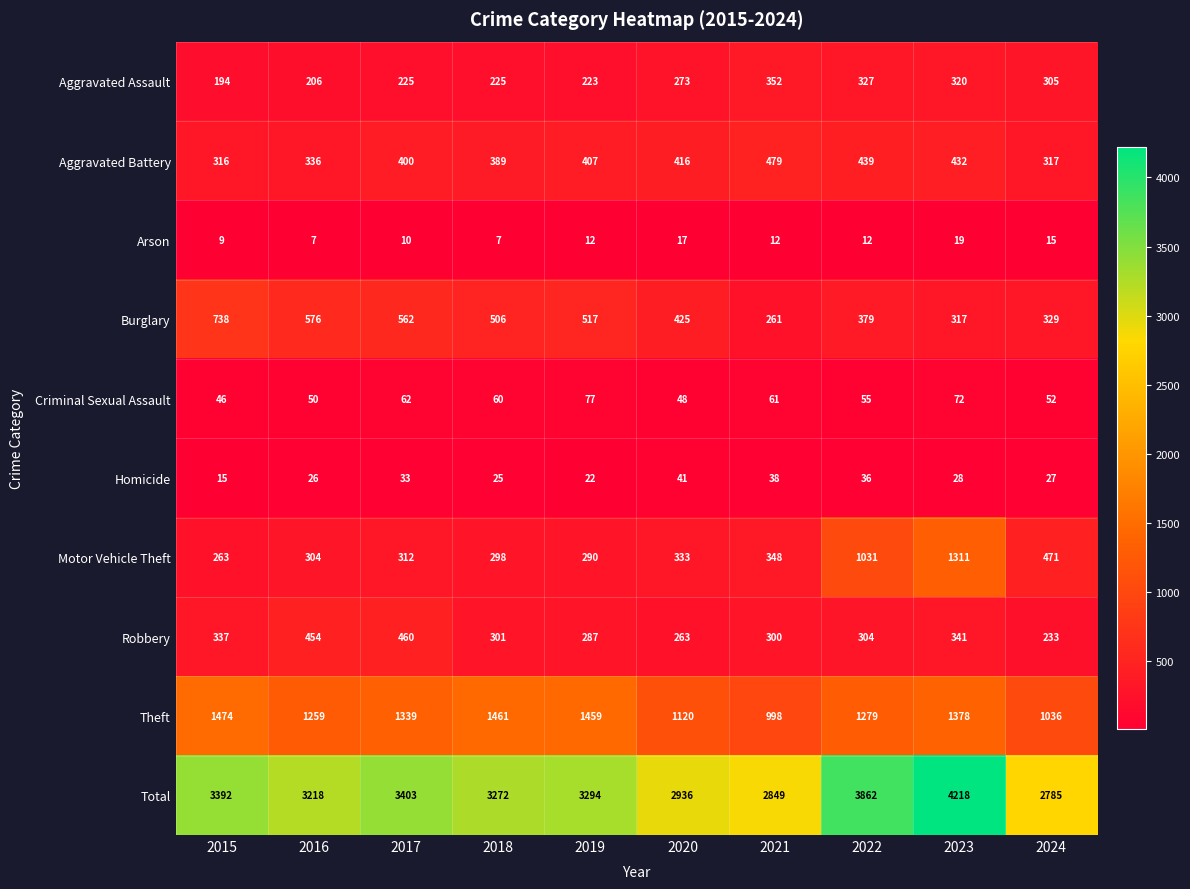

Between 2018 and 2022, which series saw the biggest shift?

Motor Vehicle Theft